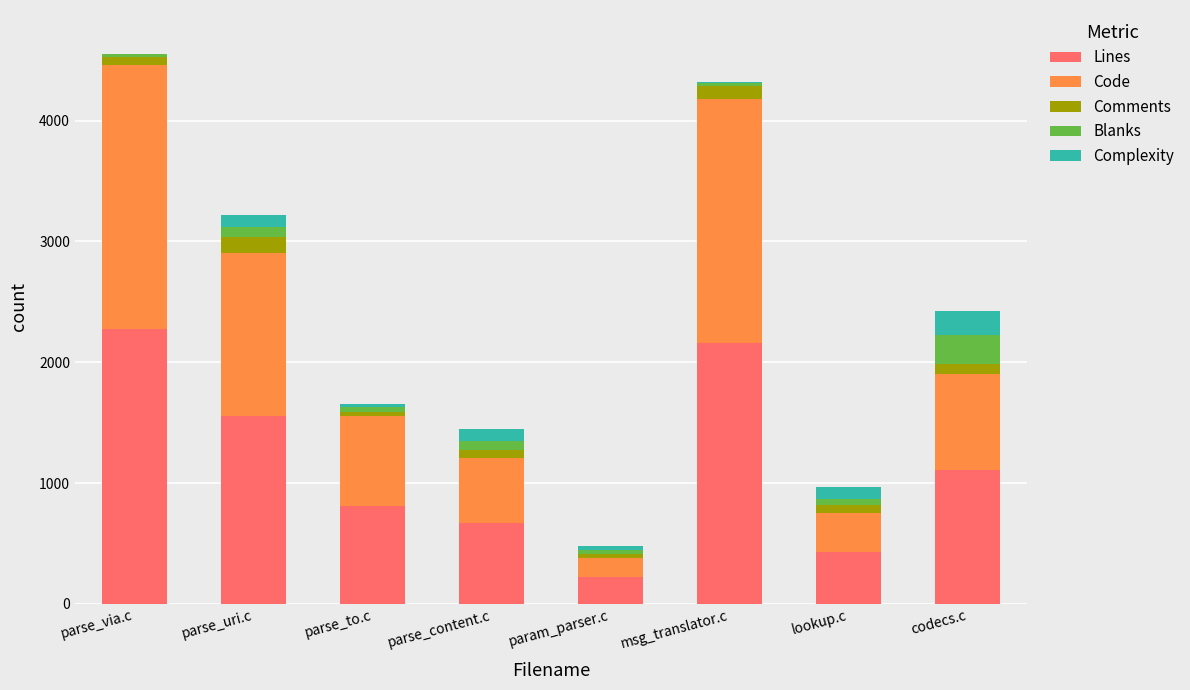

What is the sum of all Lines values?

9244